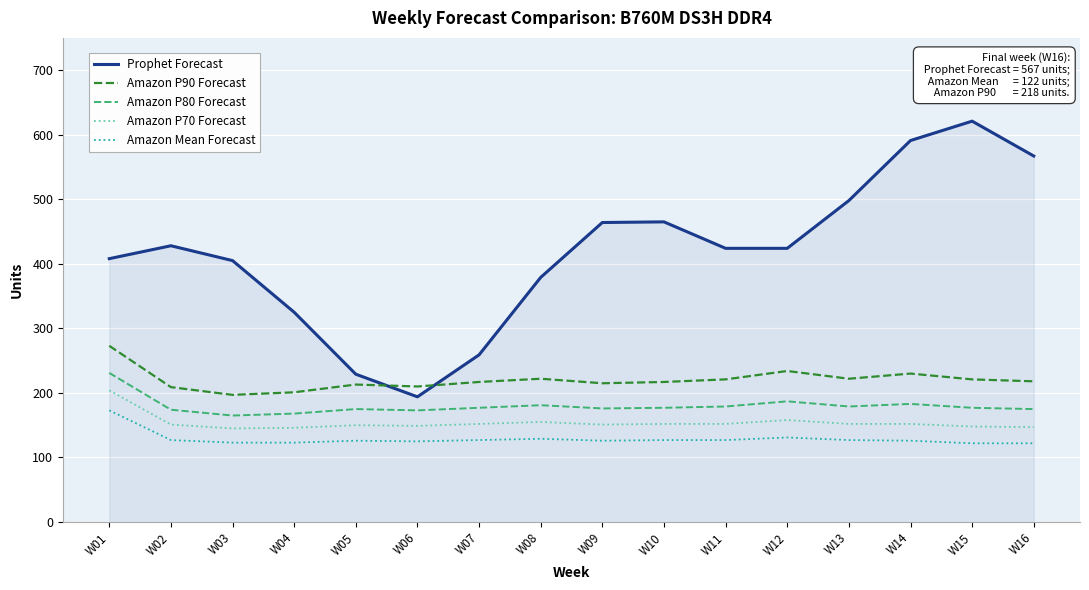

What is the sum of all Amazon P80 Forecast values?

2877